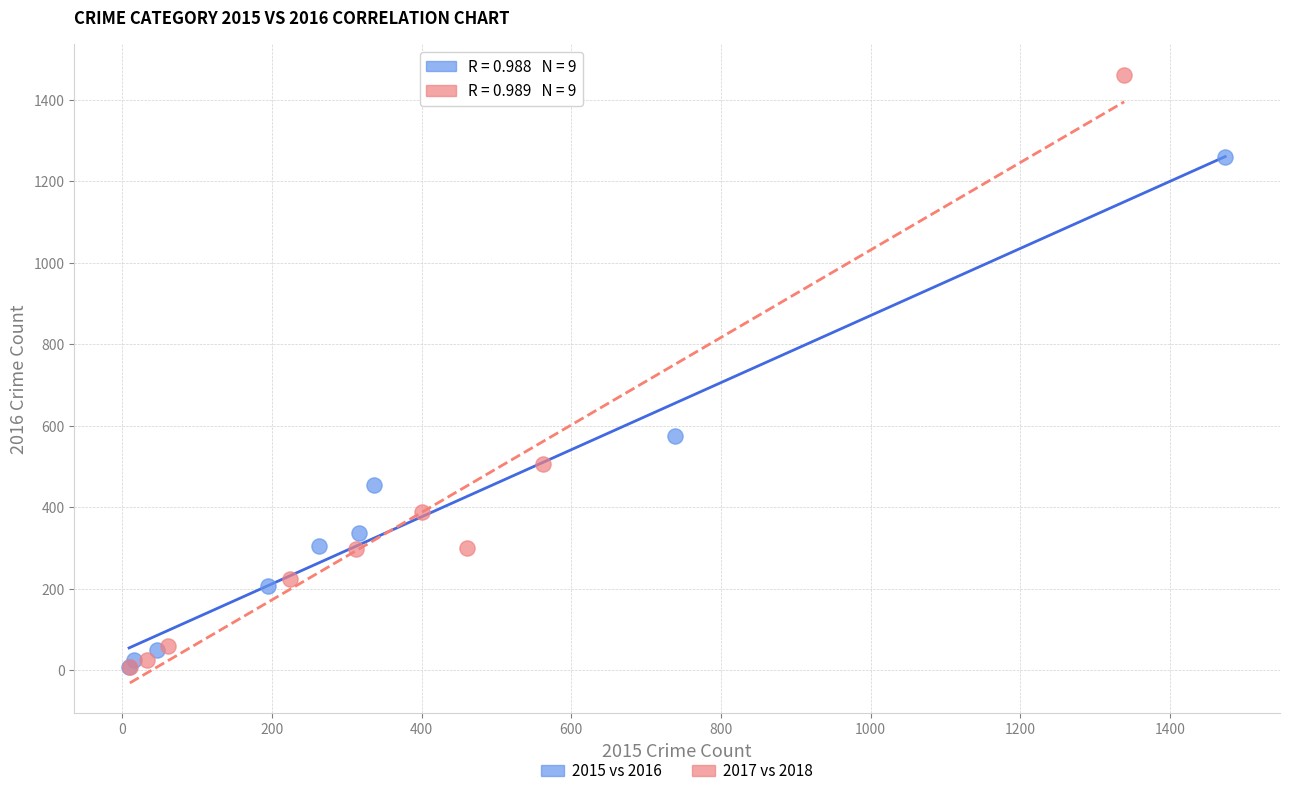

Which series has the largest Y range (max minus min)?

2017 vs 2018